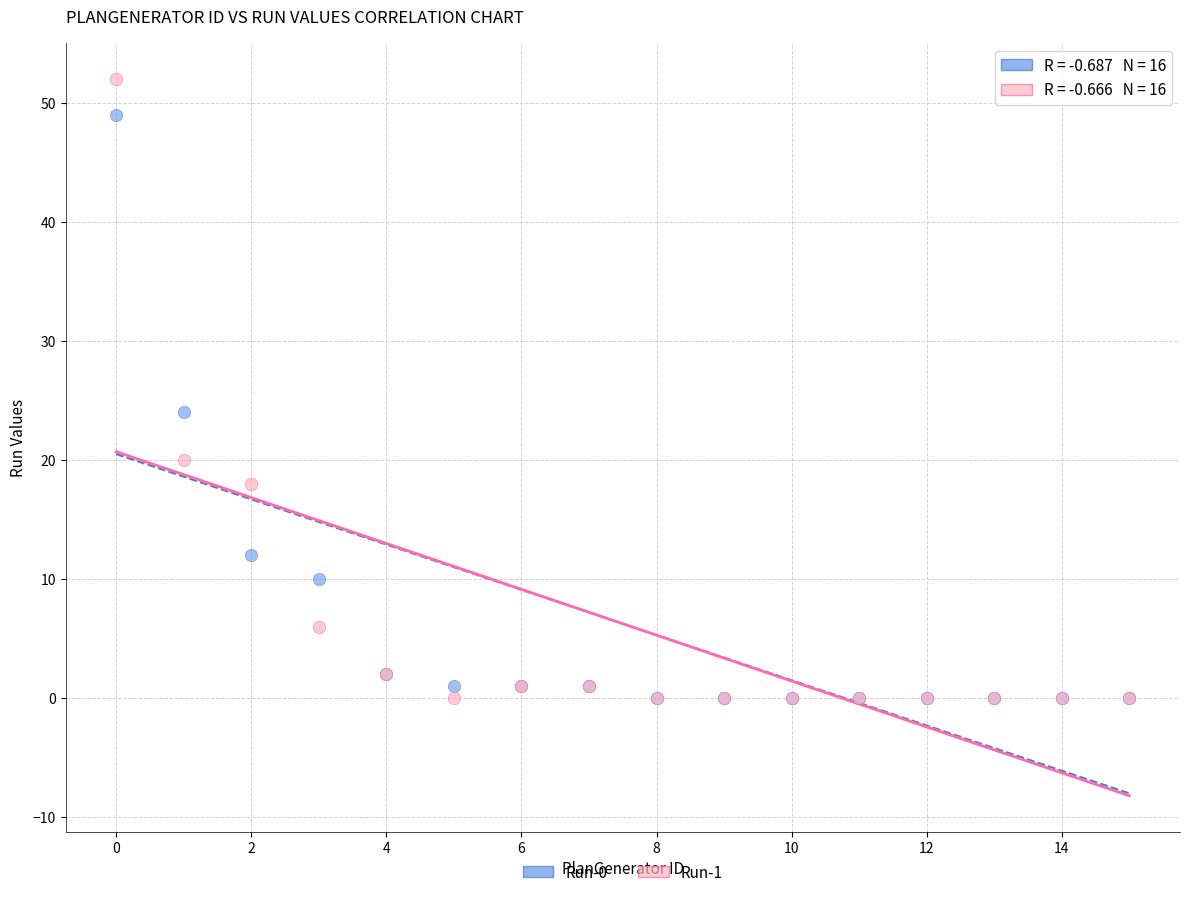

Across all series, what Y value is closest to 26?

24